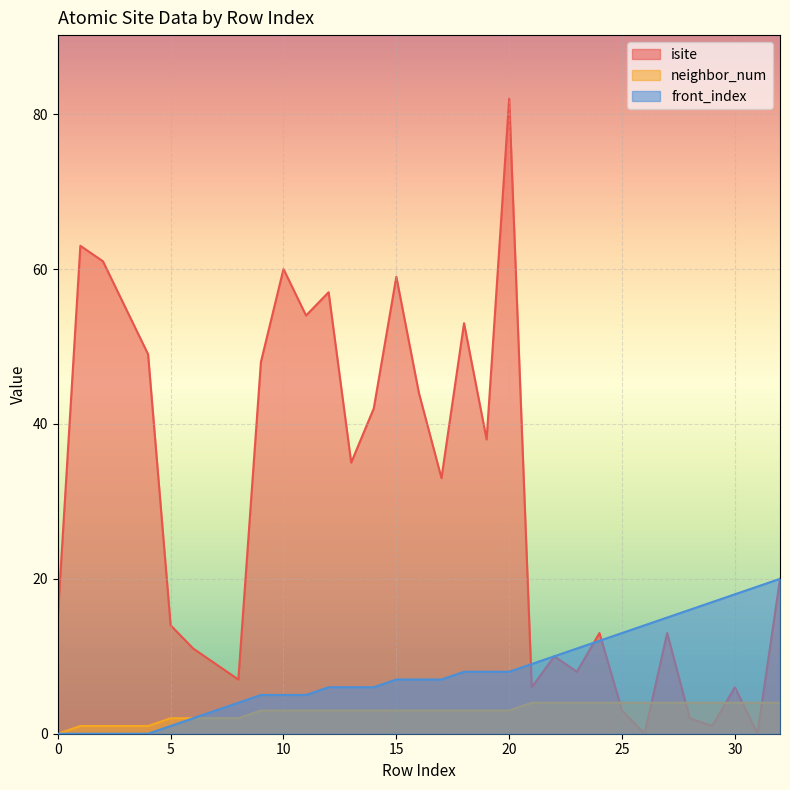

True or false: isite and front_index cross at least once.

True